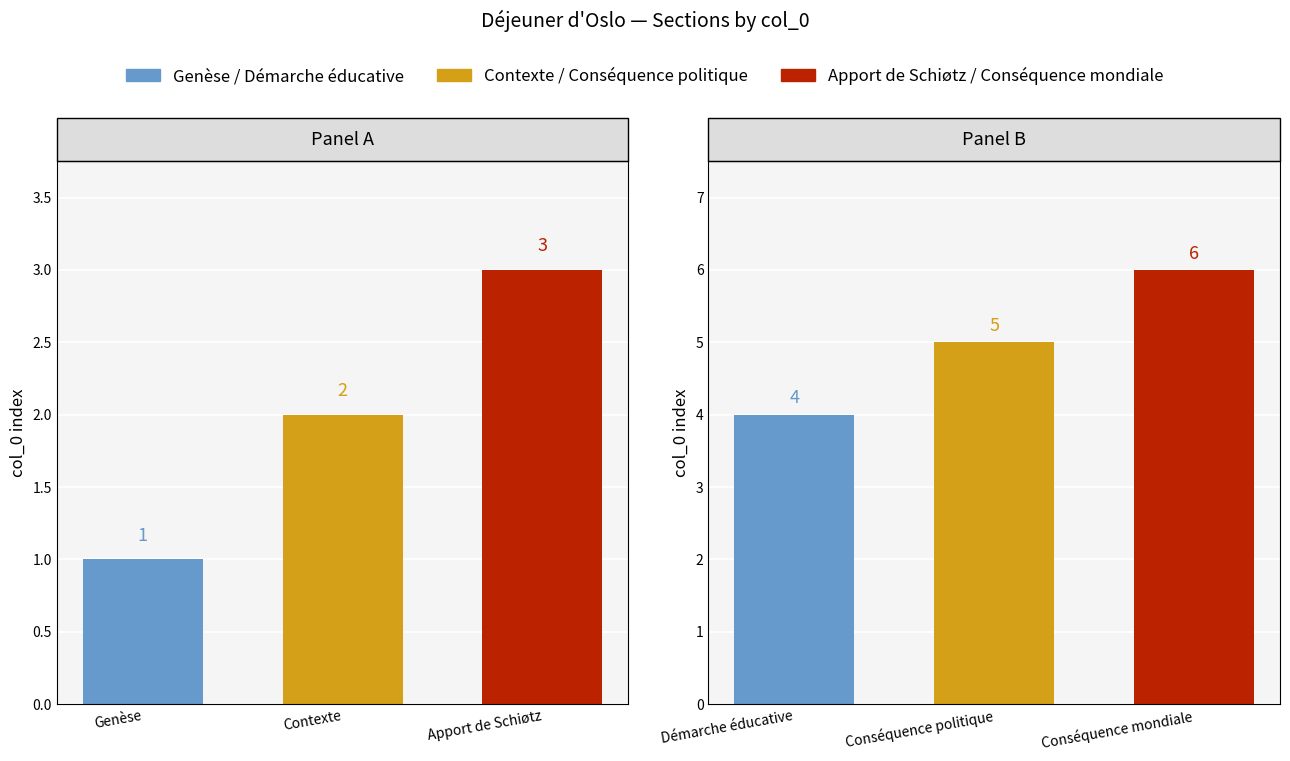

True or false: Panel B has a value of 6 at Conséquence mondiale.

True